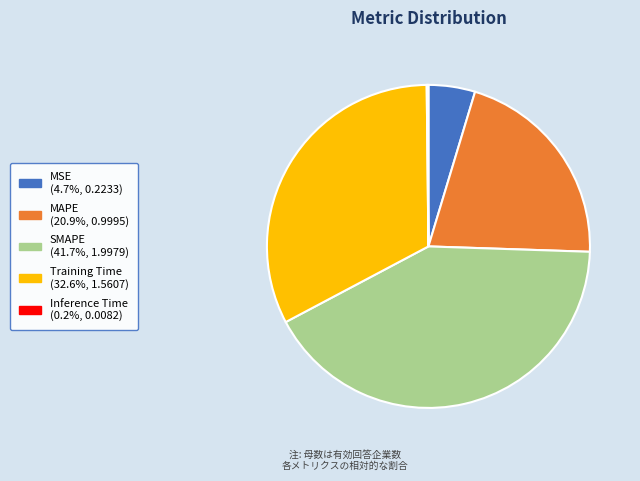

Which slice is the largest?

SMAPE